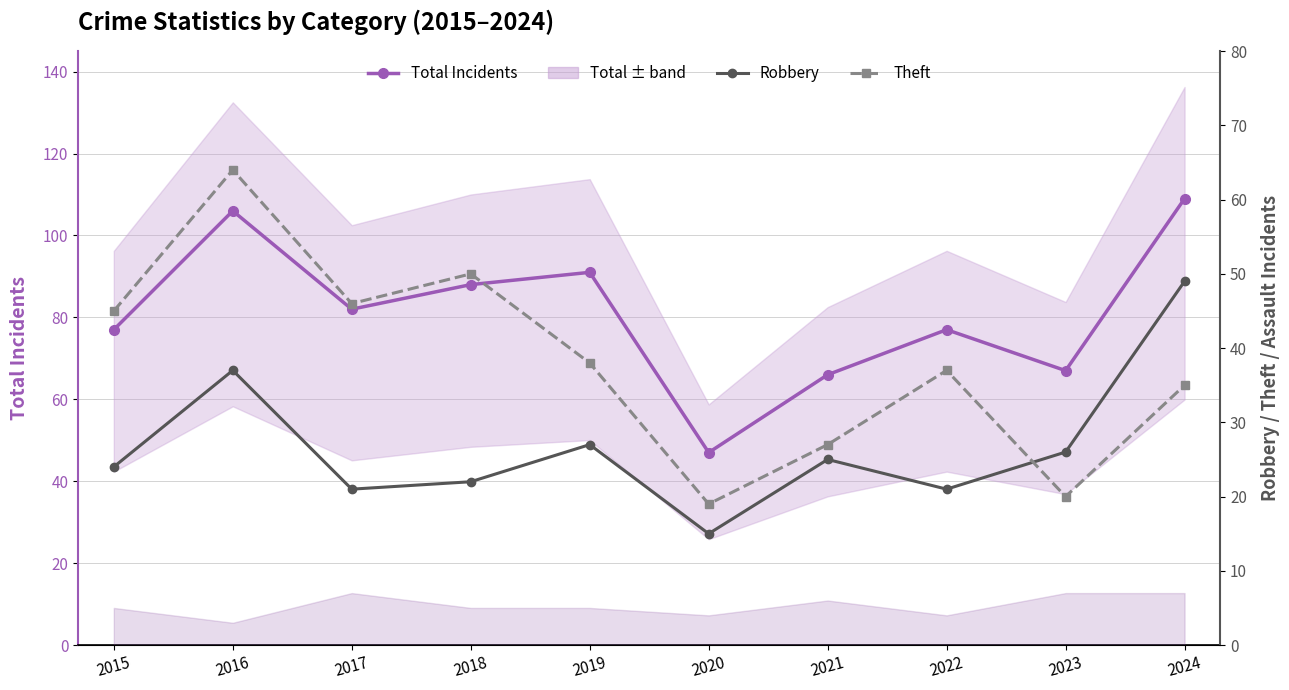

Is this an area chart (filled region under the line)?

No